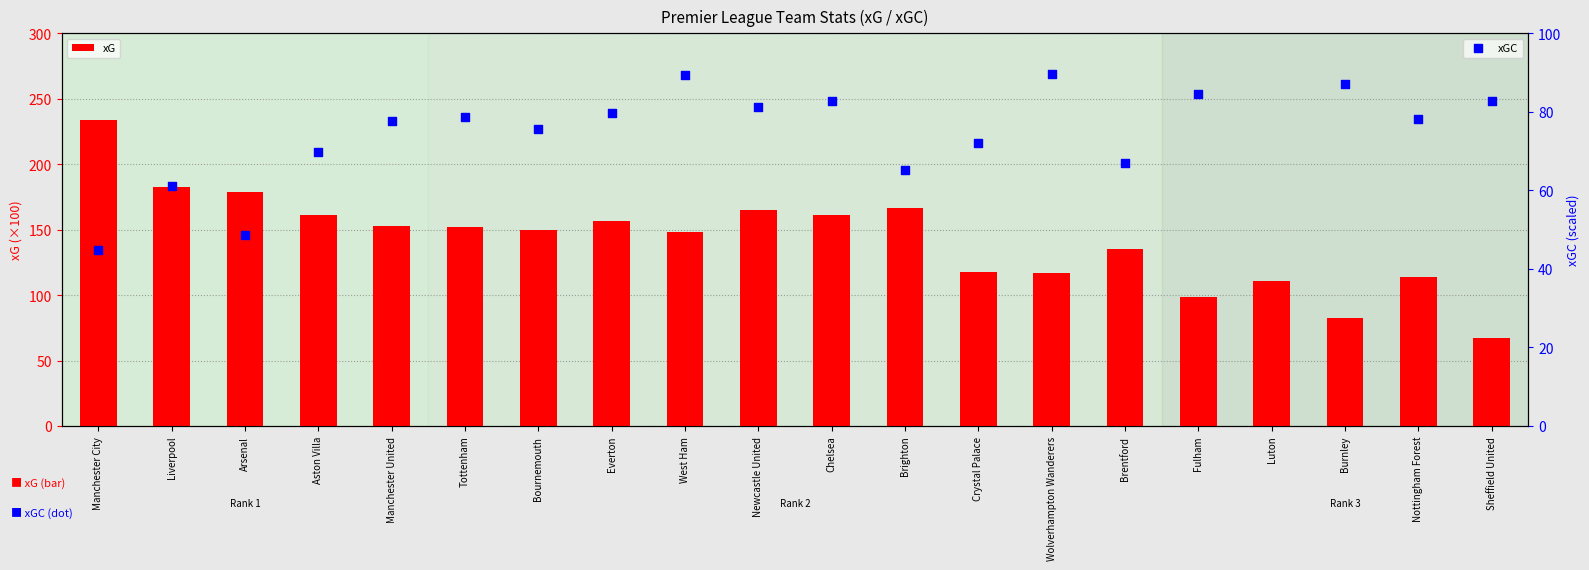

At which category is the sum across all series the highest?

Manchester City